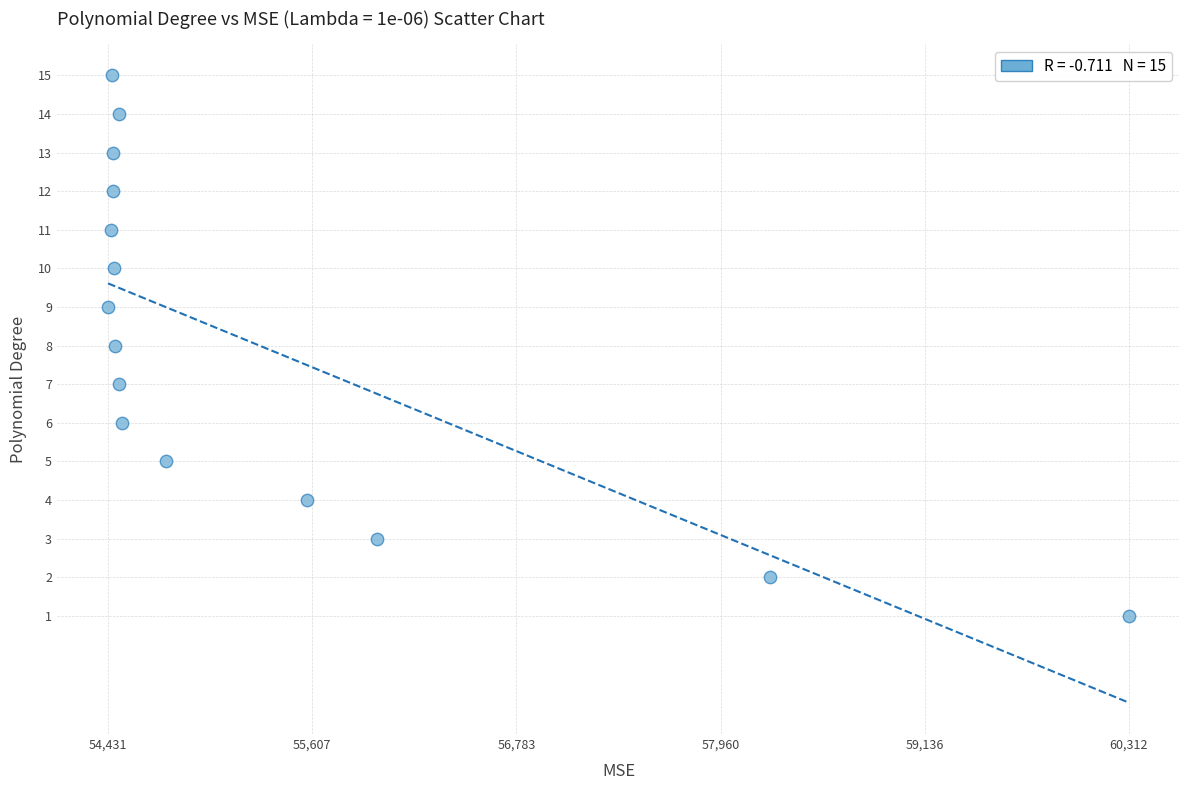

What is the range of Y values (max minus min)?

14